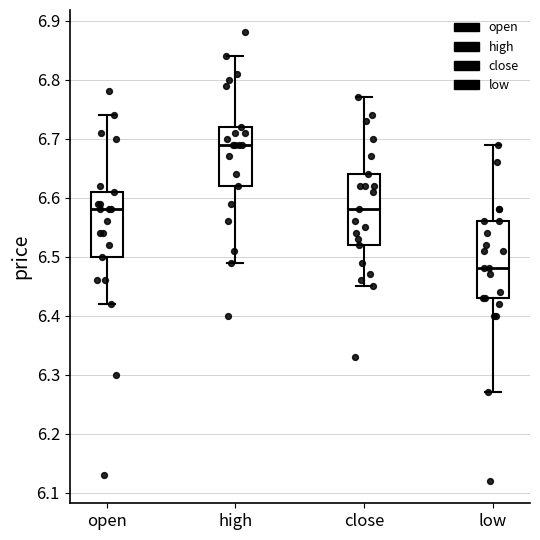

Reading left to right, transcribe this box plot: for each box, give where its median line is, the range the box spans, and where its two whiskers end, as read against the y-axis. The values are not printed on the chart, so give them approximately, as read against the axis.

open: median 6.58, box 6.50 to 6.61, whiskers 6.42 to 6.74
high: median 6.69, box 6.62 to 6.72, whiskers 6.49 to 6.84
close: median 6.58, box 6.52 to 6.64, whiskers 6.45 to 6.77
low: median 6.48, box 6.43 to 6.56, whiskers 6.27 to 6.69